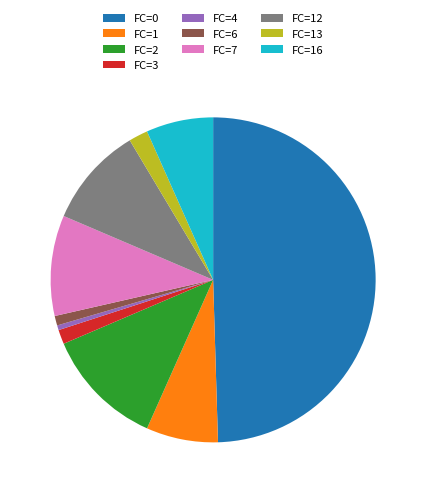

Does FC=2 represent more than half of the total?

No